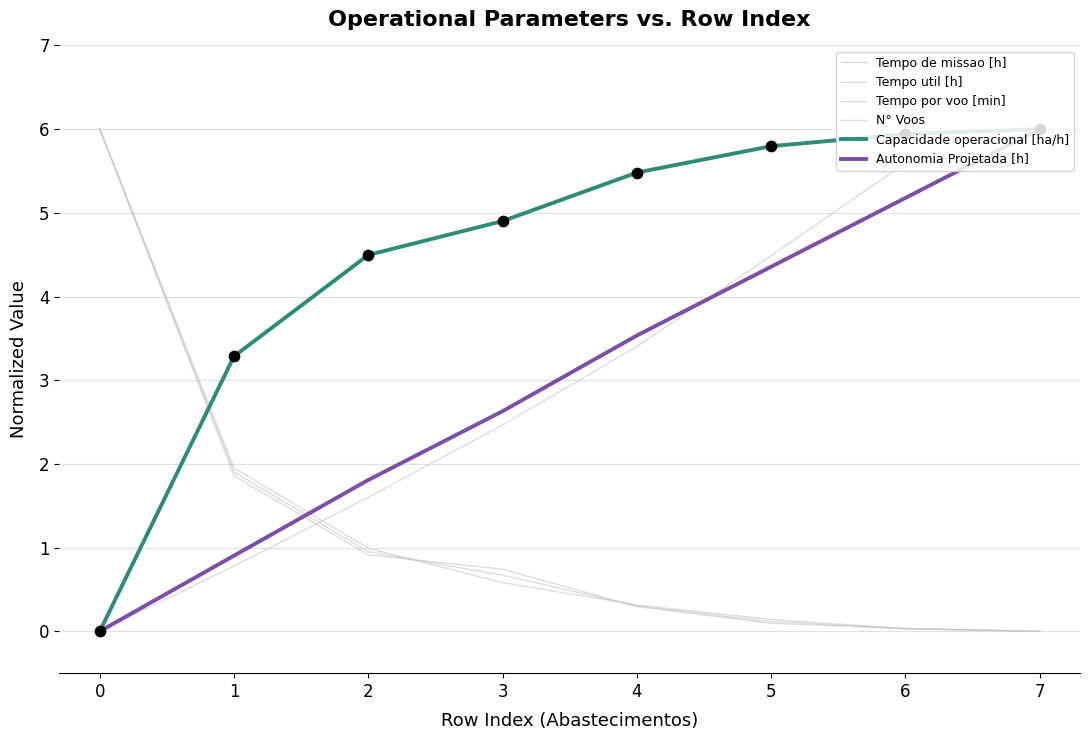

Is the value of N° Voos at 7 greater than the value of Tempo de missao [h] at 7?

No